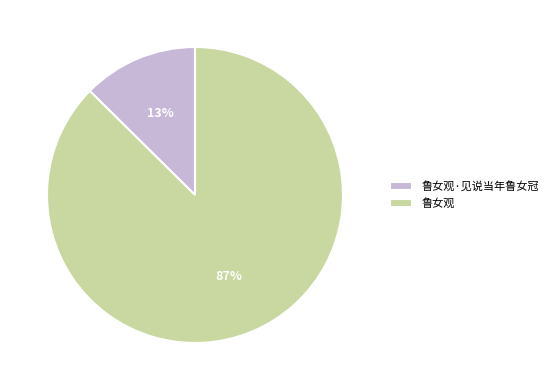

Is it true that 鲁女观·见说当年鲁女冠 is 13% of the pie?

True